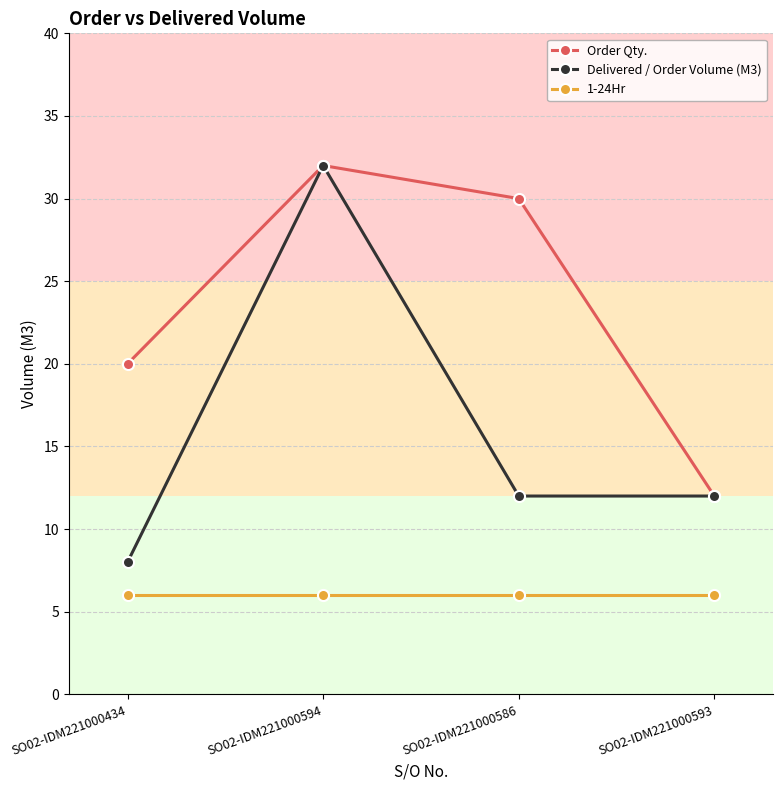

What is the total value across all series at SO02-IDM221000593?

30